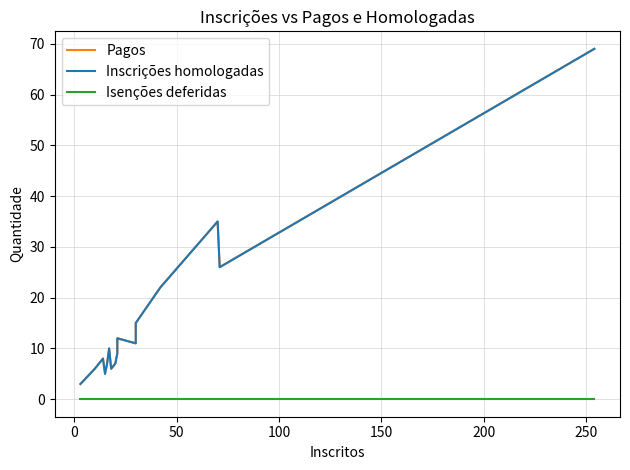

Which series has the largest total across all categories?

Pagos